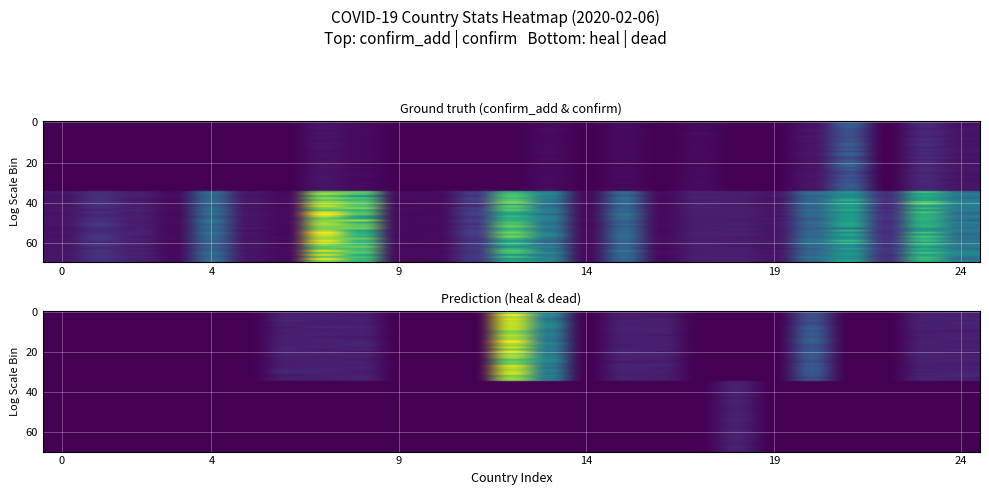

The heal series shows -7.1 at 10. True or false?

False